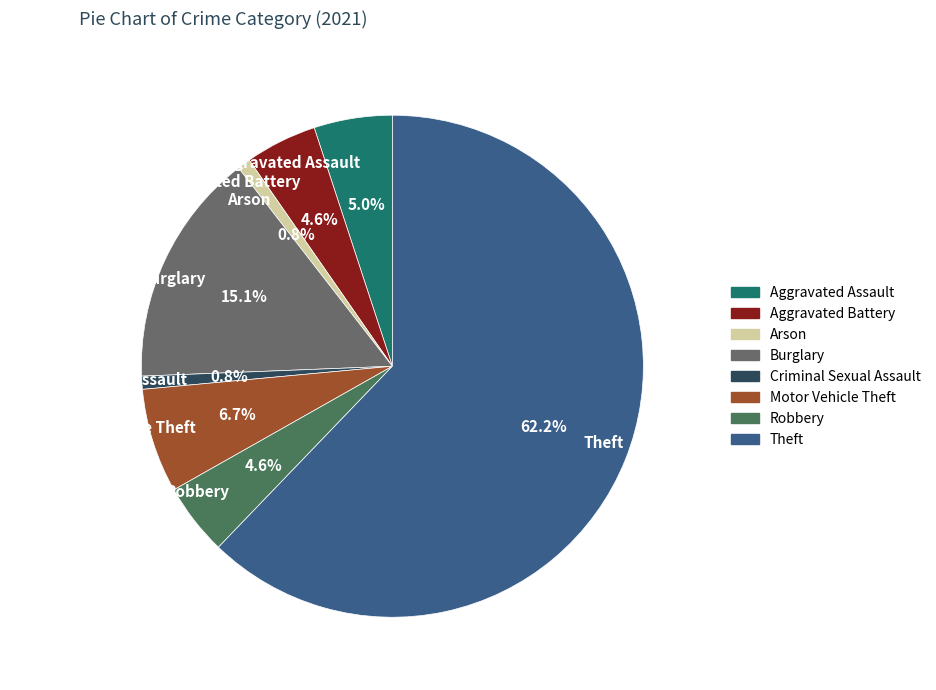

Count the number of slices in the pie.

8